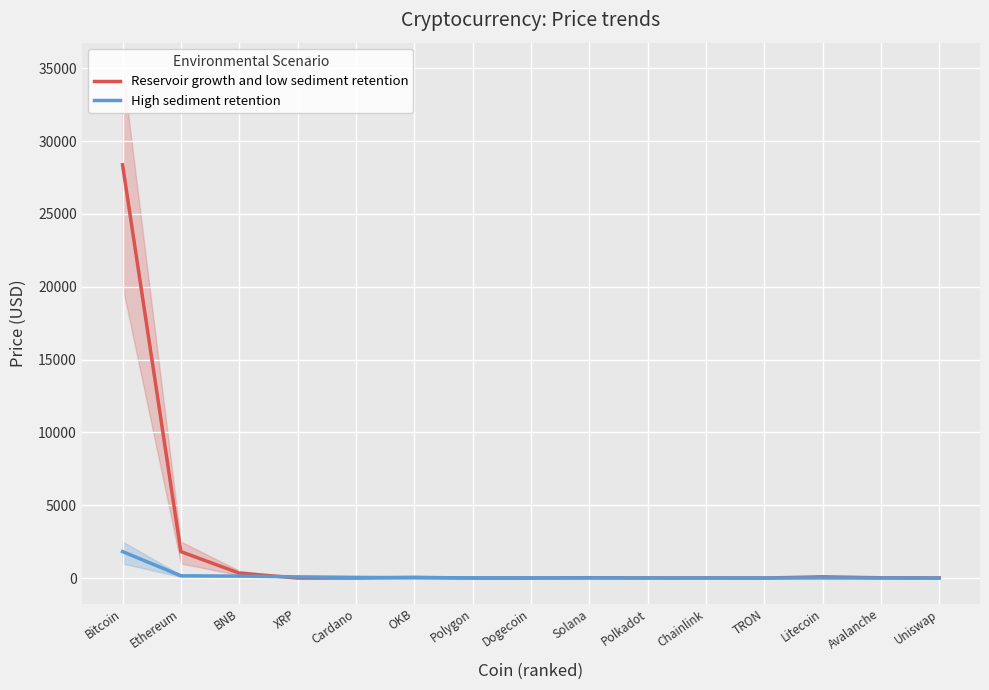

Where is the first local minimum for High sediment retention?

Dogecoin